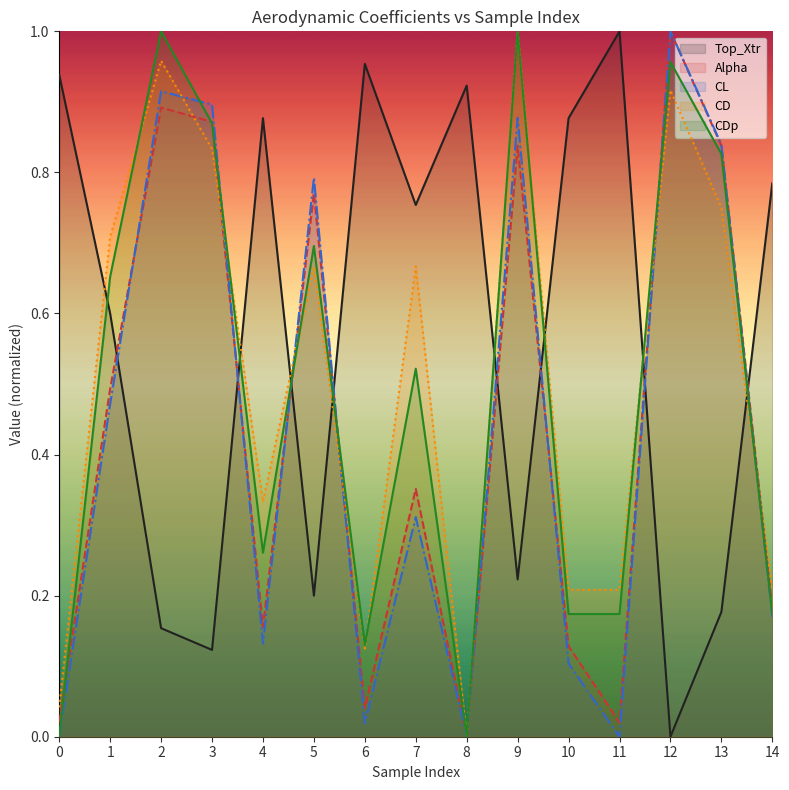

Which series has the largest total across all categories?

Top_Xtr